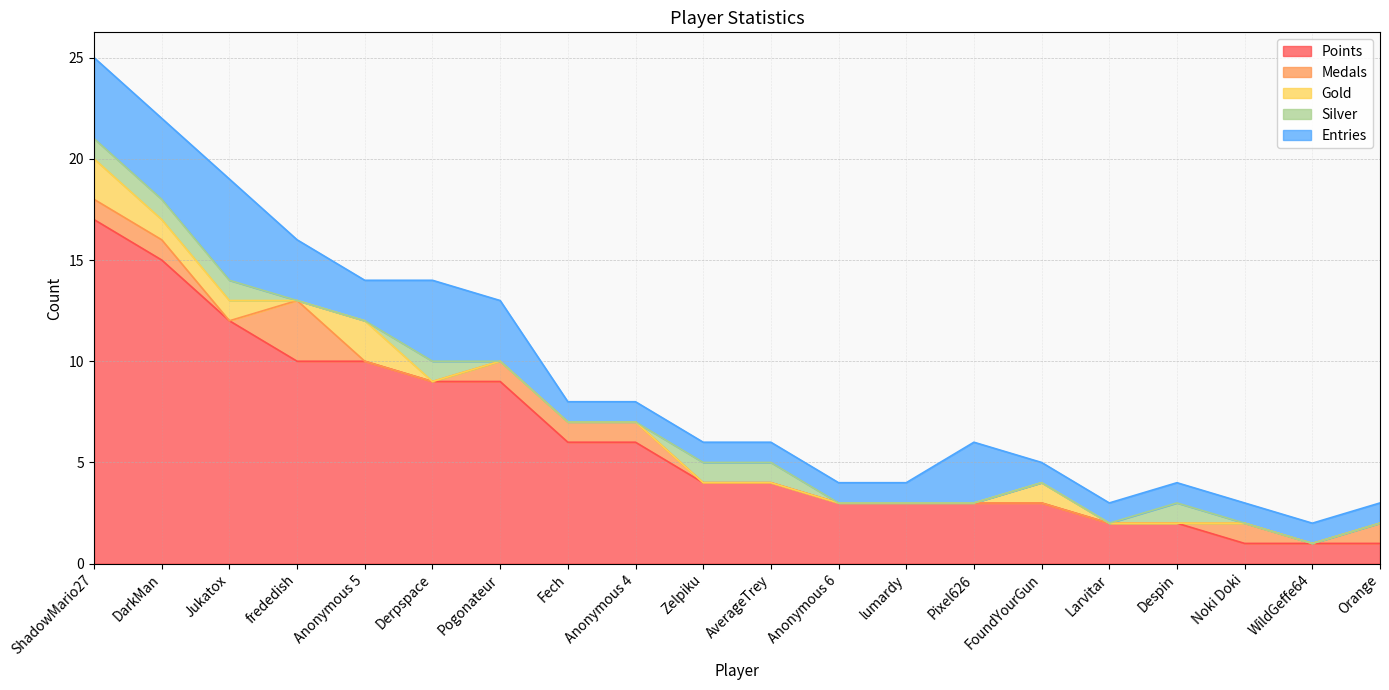

What is the label of the 14th point from the left?

Pixel626